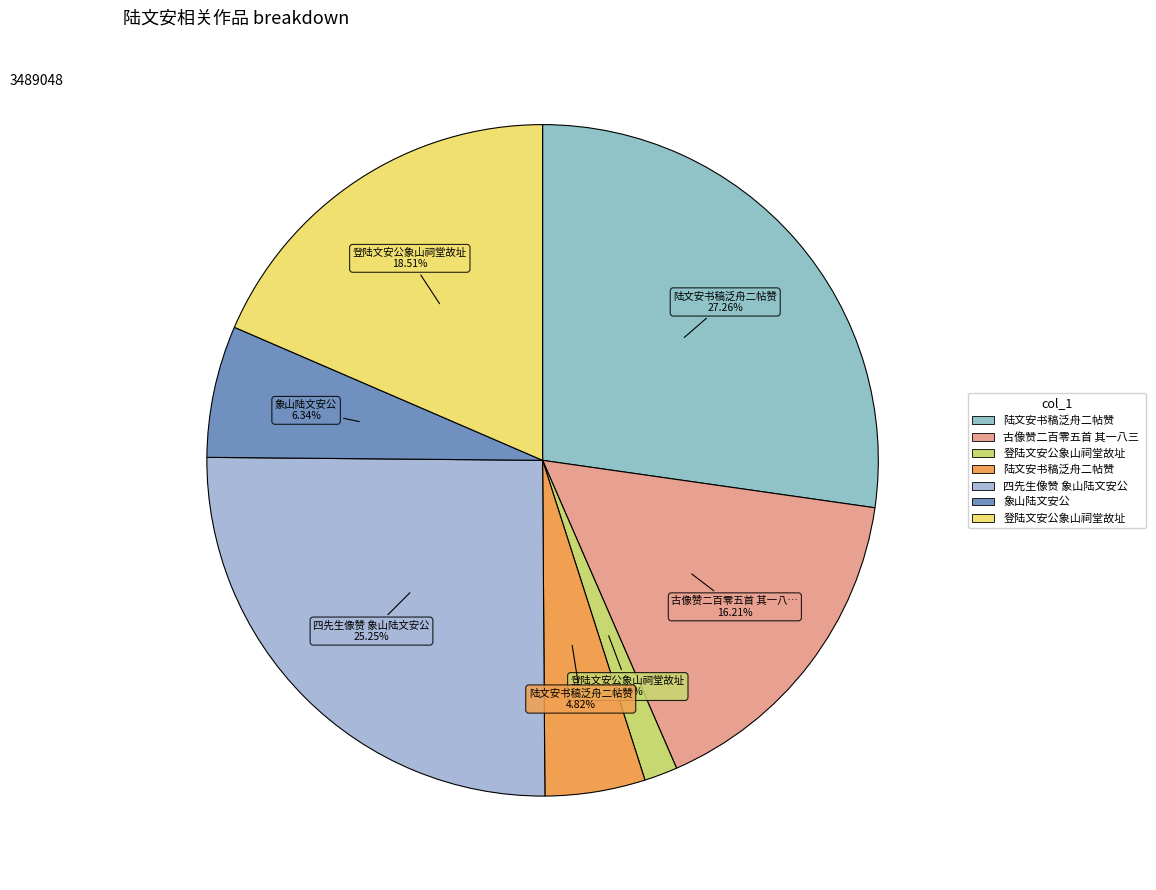

How many segments does this pie chart have?

7